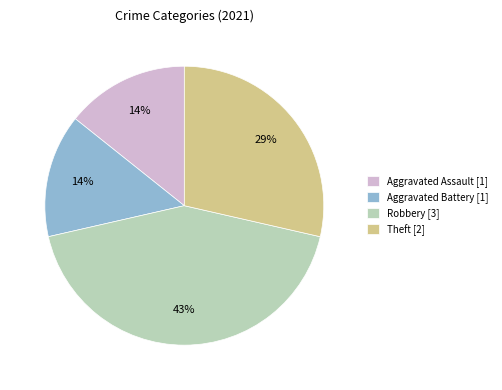

To the nearest percent, what is the difference between the Aggravated Assault and Robbery slice percentages?

29%